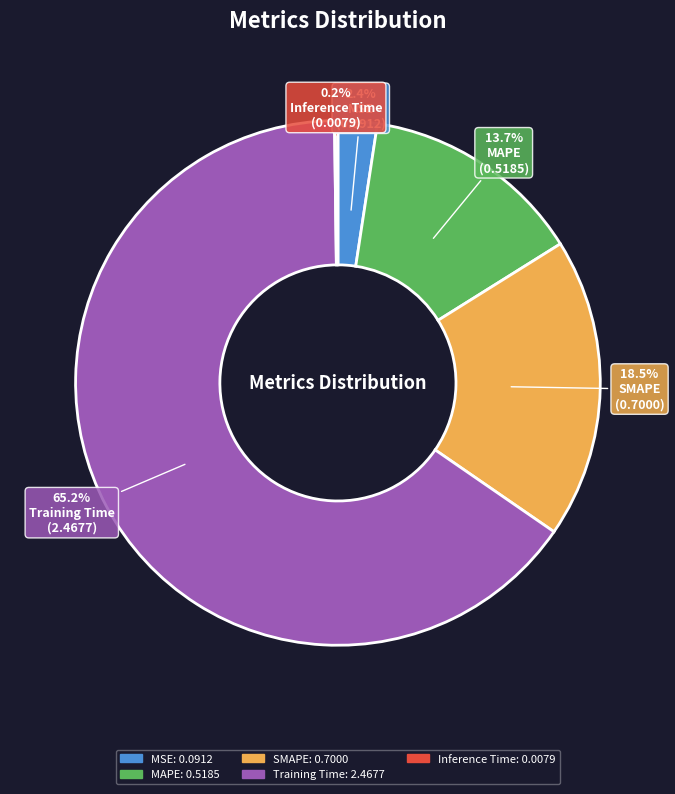

True or false: MSE accounts for 2% of the total.

True